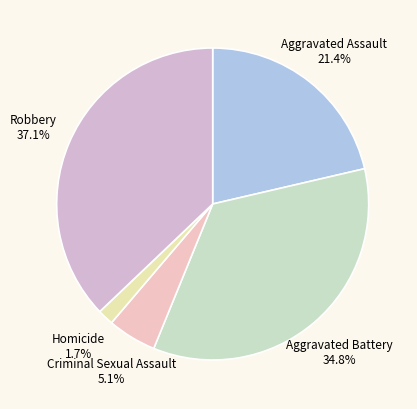

How many slices are in this pie chart?

5